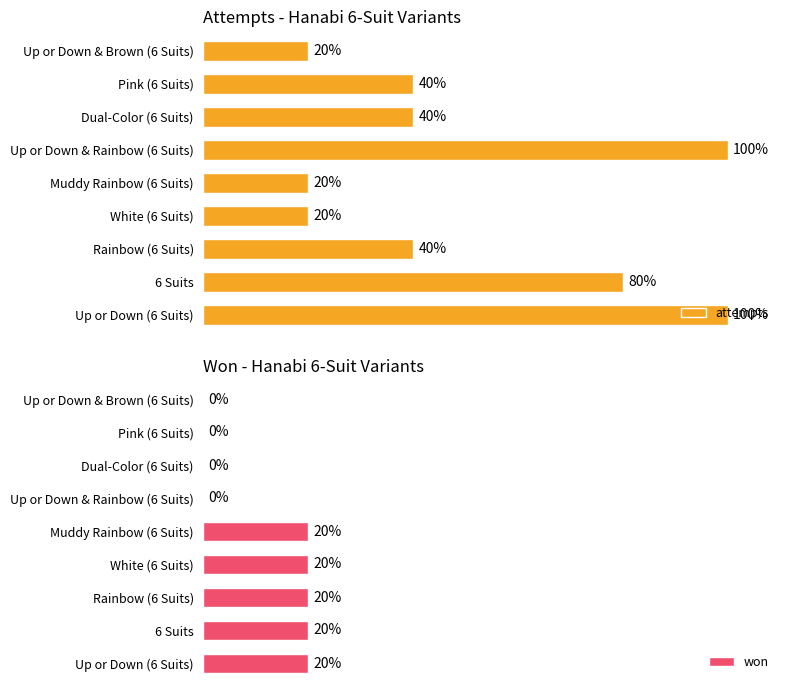

Does the chart contain any negative values?

No